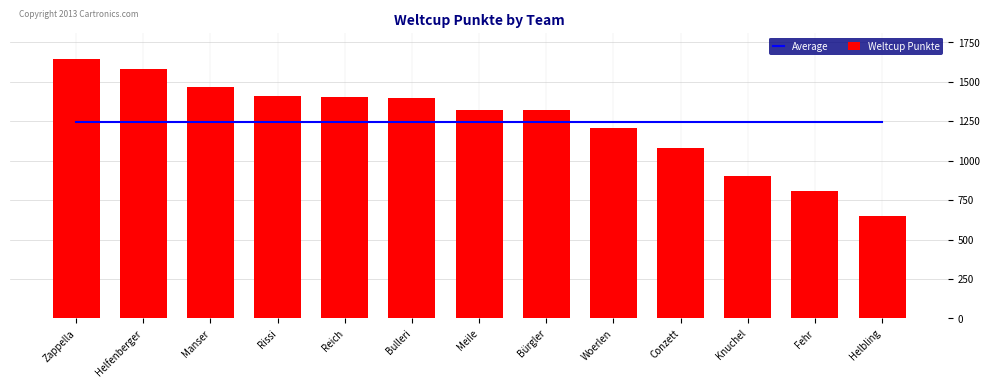

Is it true that Weltcup Punkte equals 1399.0 at Bulleri?

True